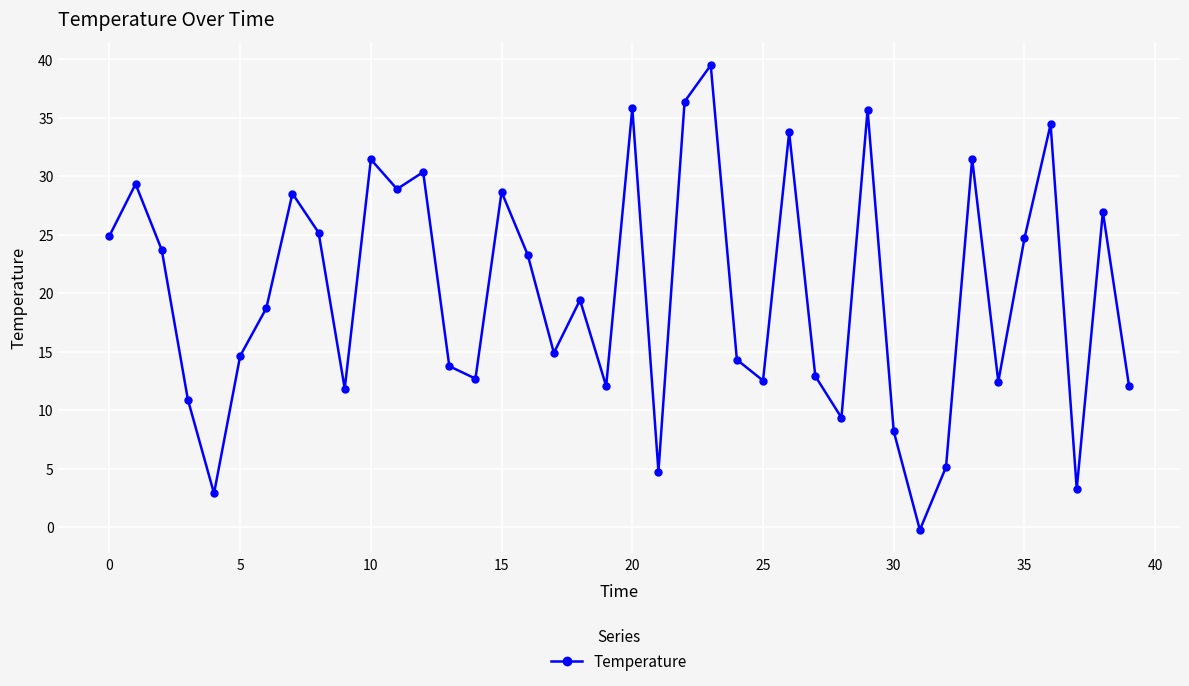

How many interior local valleys (lower than both neighbors) does the data have?

12